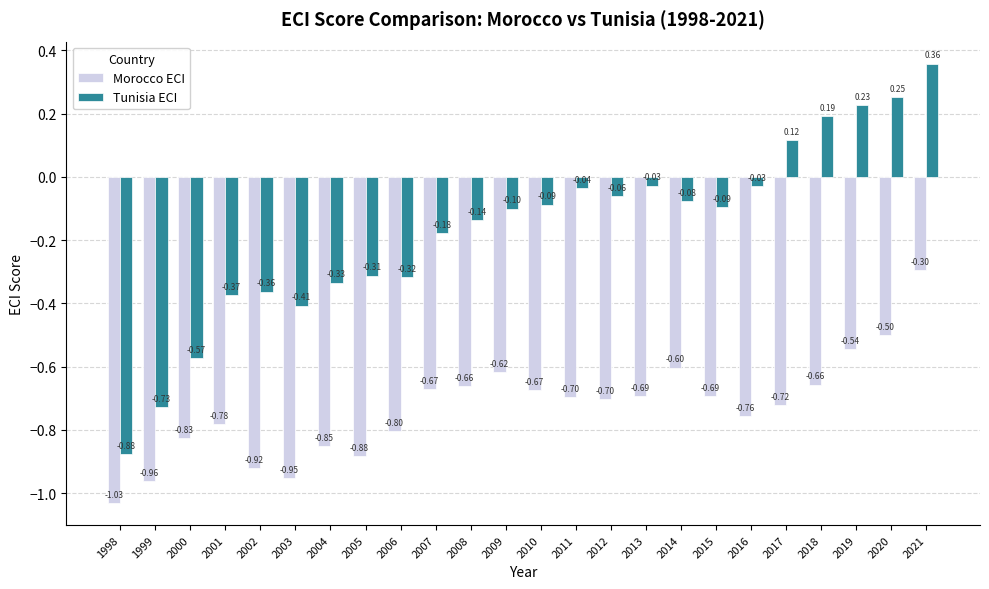

What is the average value of the Morocco ECI series?

-0.7